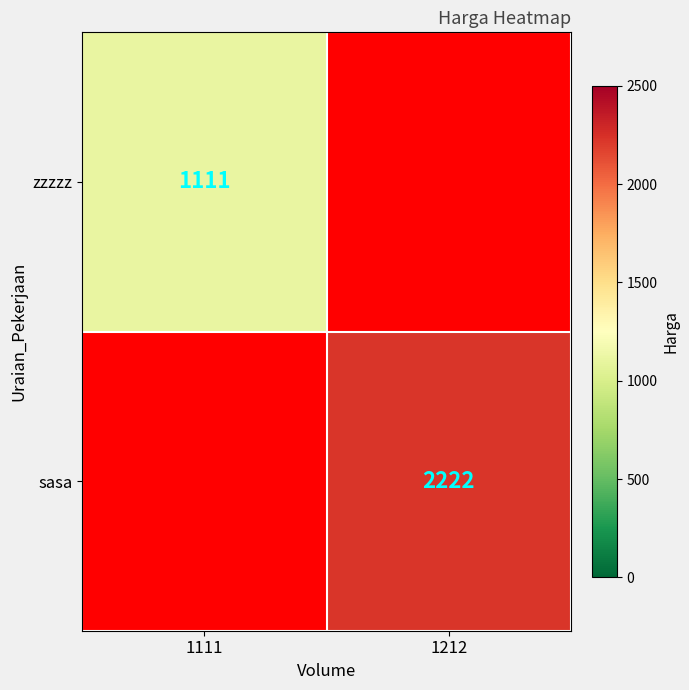

How many distinct data groups are displayed?

2